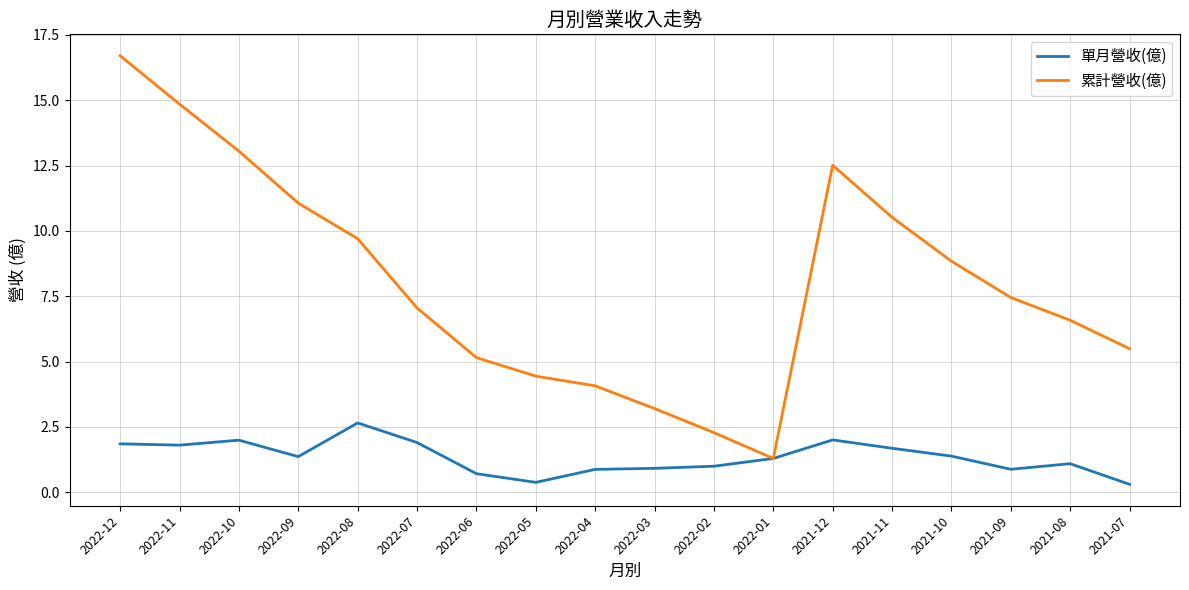

At which category does 累計營收(億) reach its first local valley?

2022-01